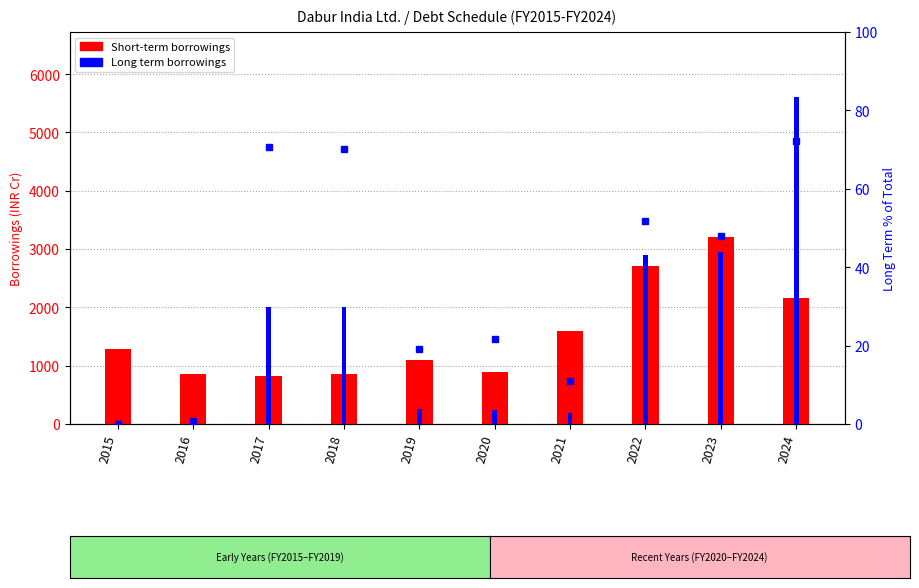

At which category is the sum across all series the highest?

2024